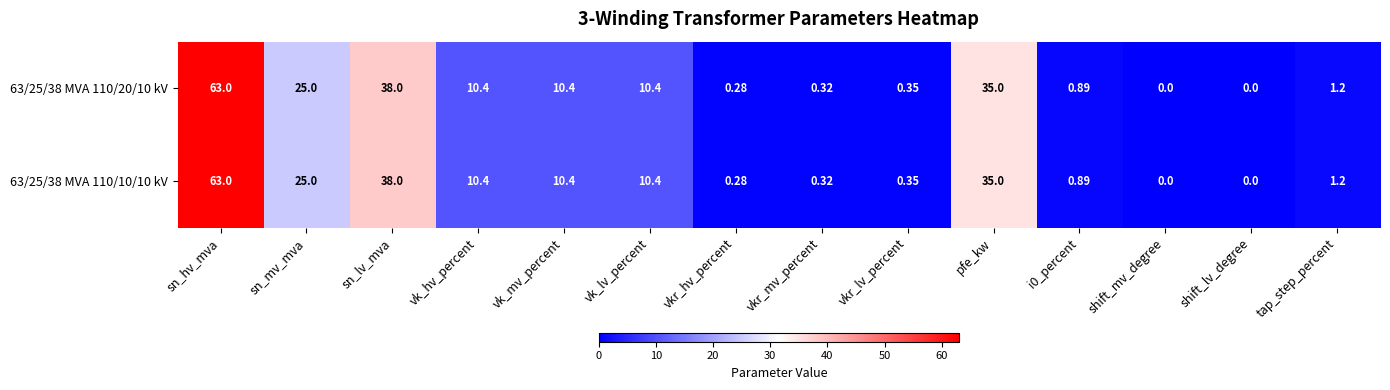

At which category does the chart reach its peak across all series?

sn_hv_mva